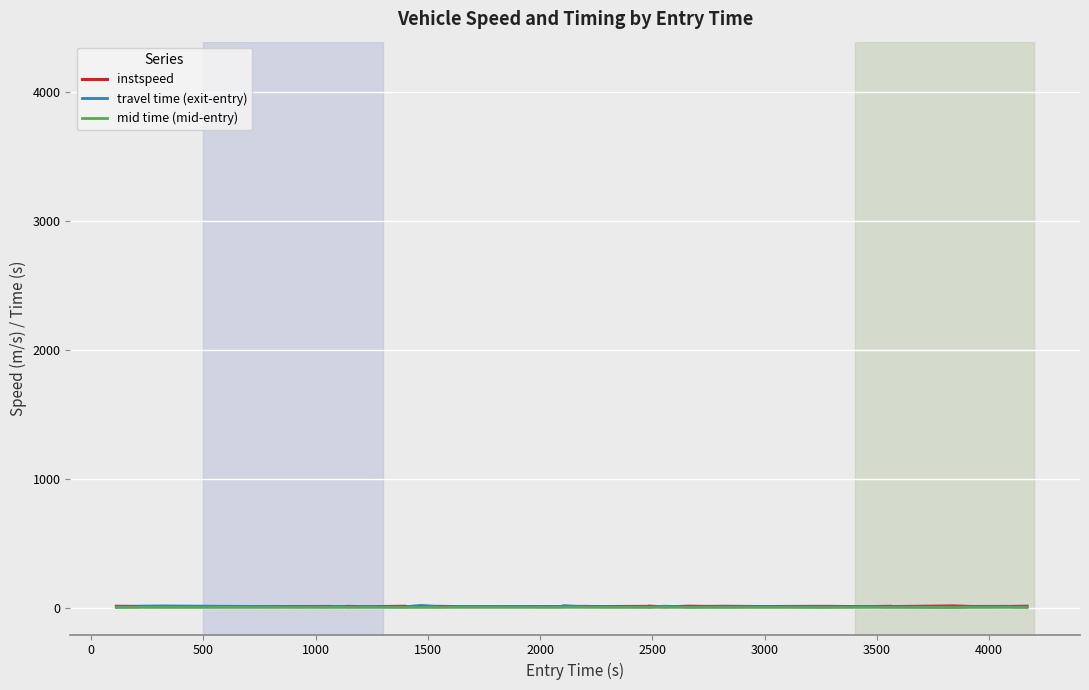

What are all the series names shown in the legend?

instspeed, travel time (exit-entry), mid time (mid-entry)